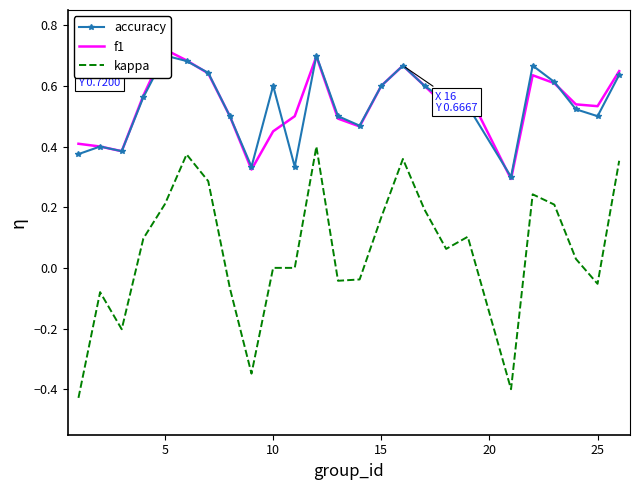

True or false: kappa and accuracy intersect in this chart.

False